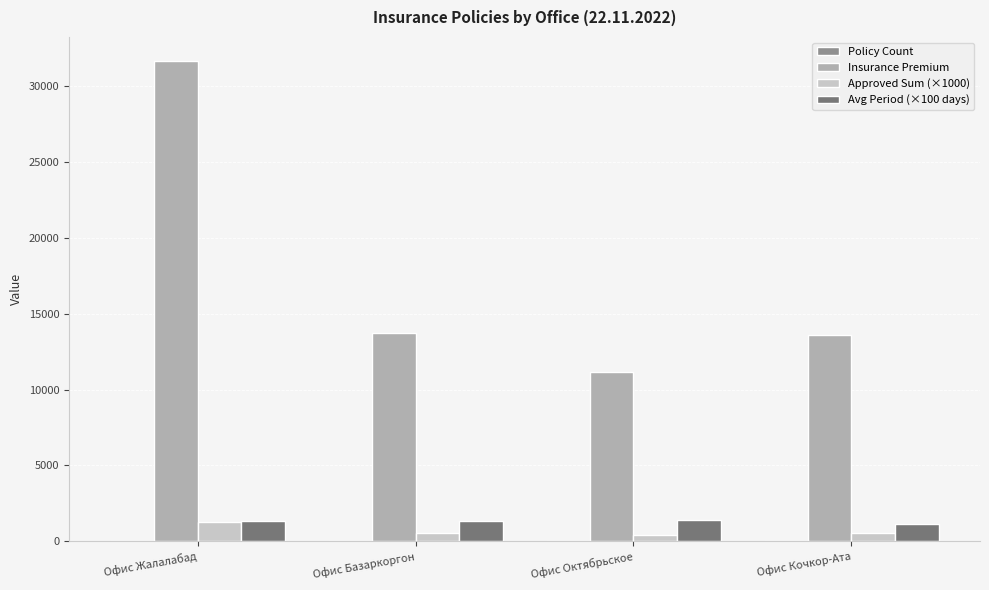

What is the sum of all Insurance Premium values?

70109